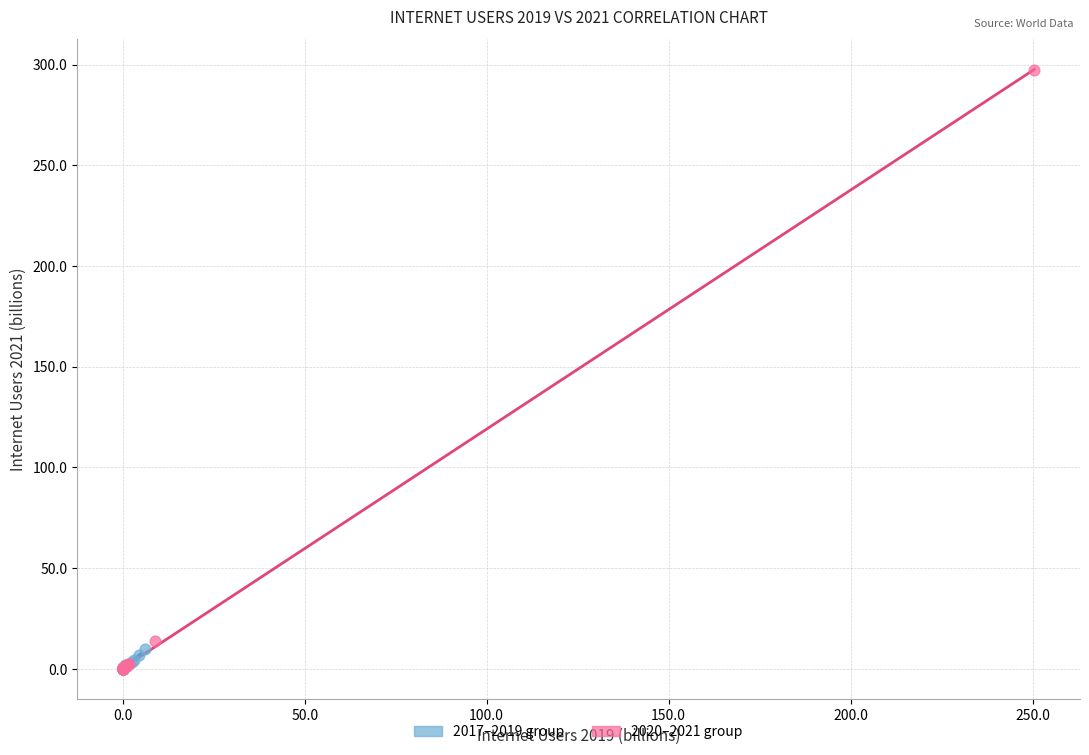

What are all the series names shown in the legend?

2017–2019 group, 2020–2021 group